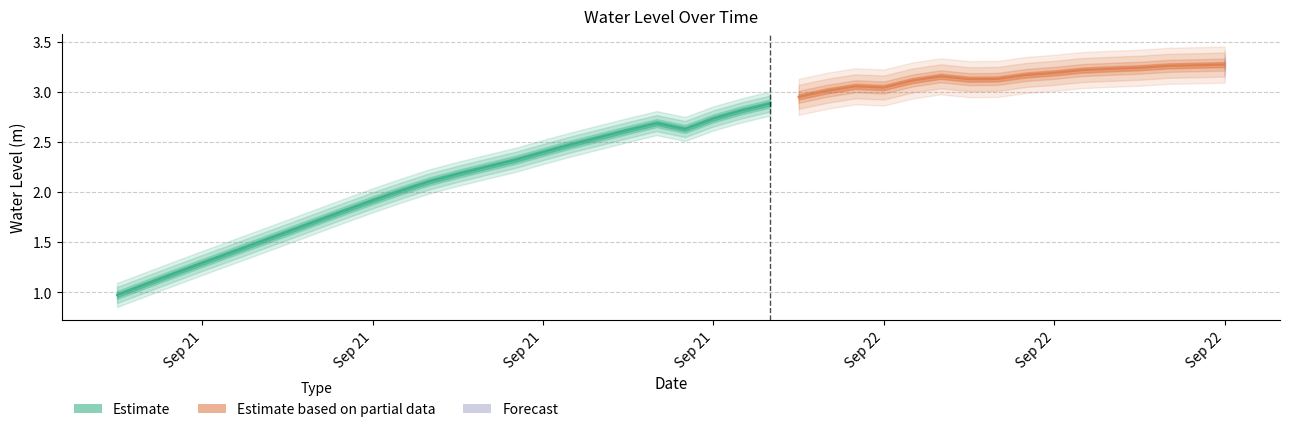

Where does the data first go above 2?

2024-09-21 10:00:00